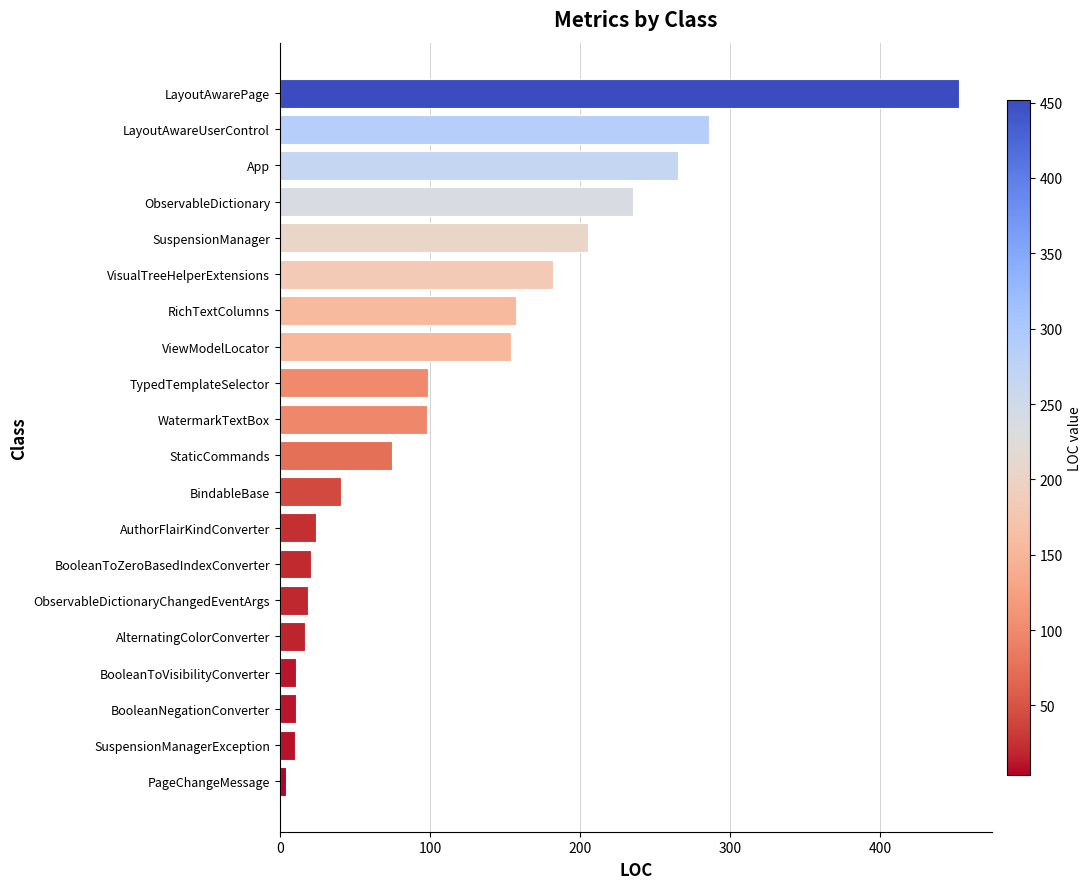

What is the difference between the maximum and second lowest values?

442